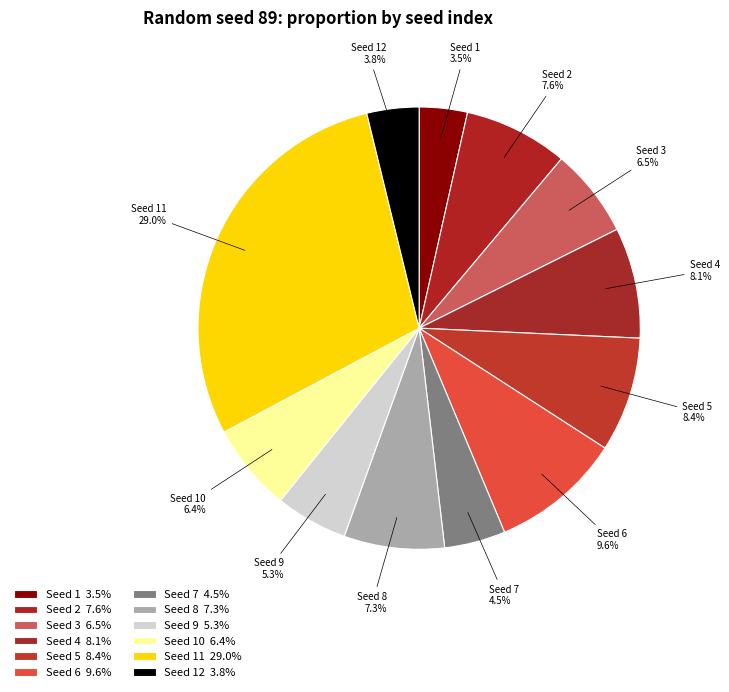

How many segments does this pie chart have?

12